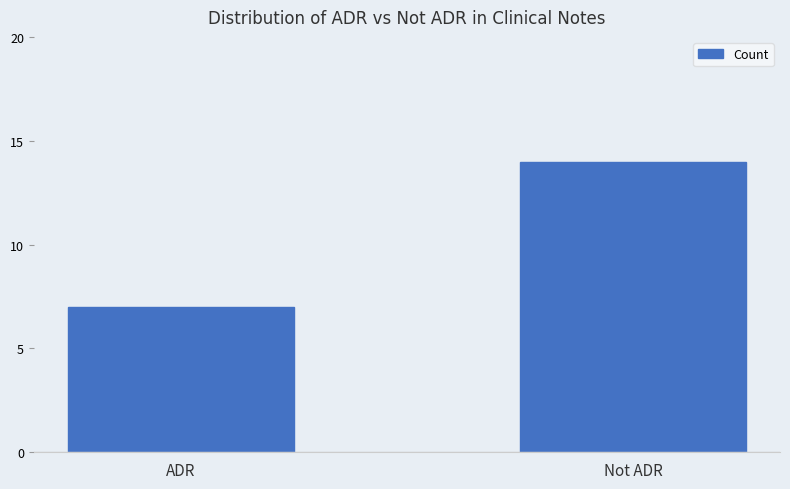

The value at ADR is 7. True or false?

True